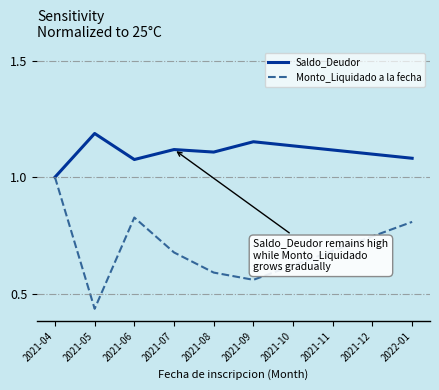

At which label is Monto_Liquidado a la fecha closest to 0?

2021-05